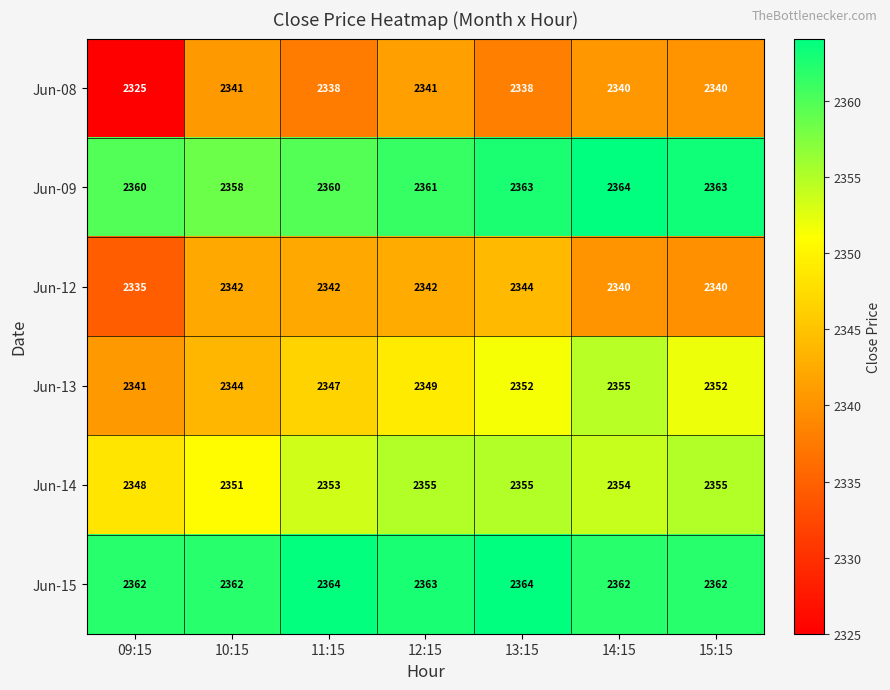

What is the difference between the maximum and minimum values in the Jun-13 series?

14